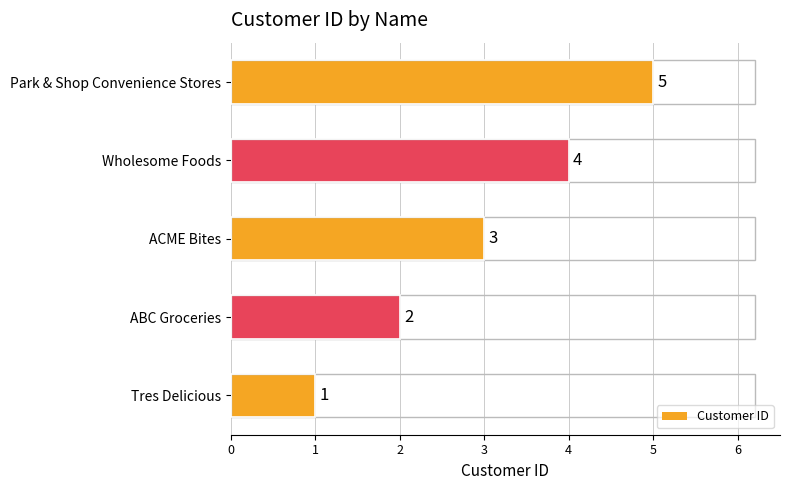

What is the difference between the maximum and second lowest values?

3